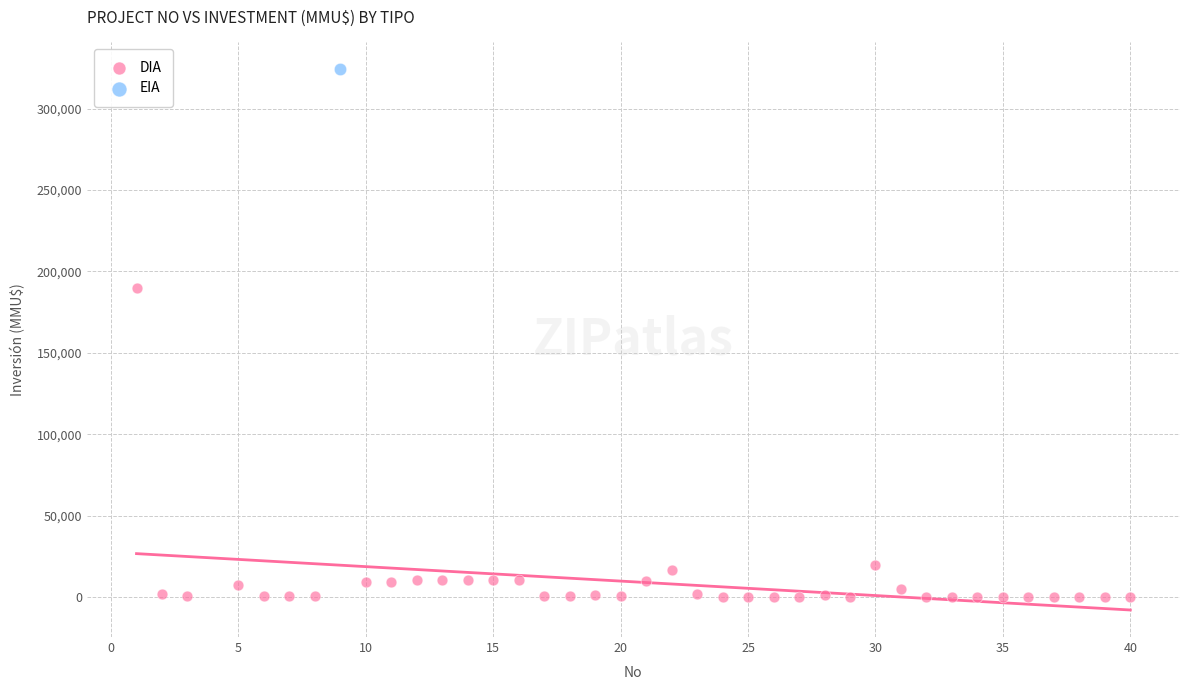

What are all the series names shown in the legend?

DIA, EIA